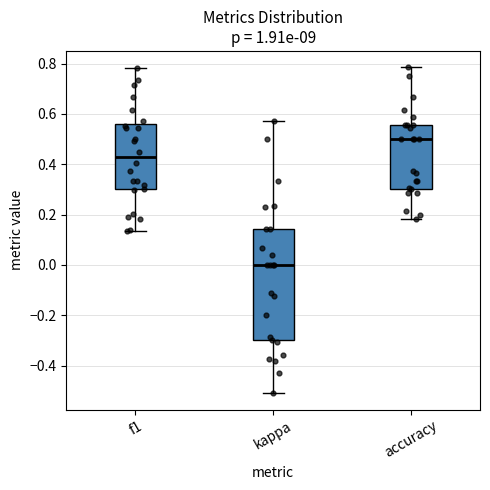

Which box's median line is the lowest?

kappa